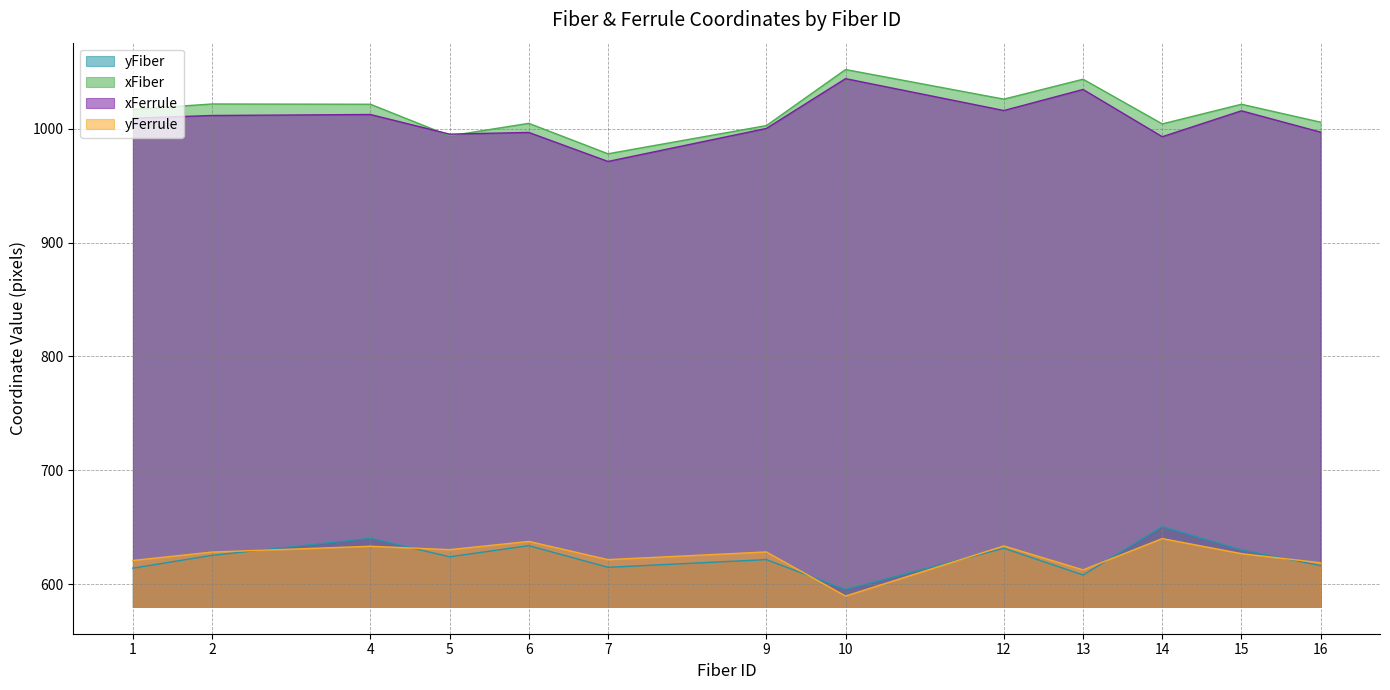

What is the value of the yFerrule point at the 1st from the left?

620.8